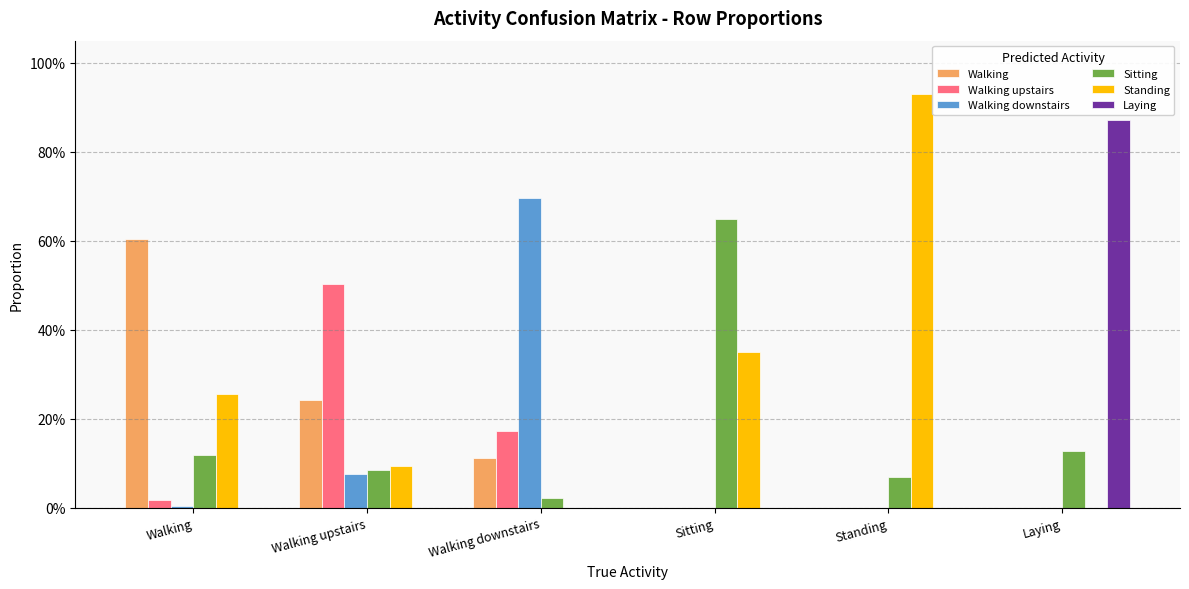

Between Walking downstairs and Sitting, which is larger?

Walking downstairs